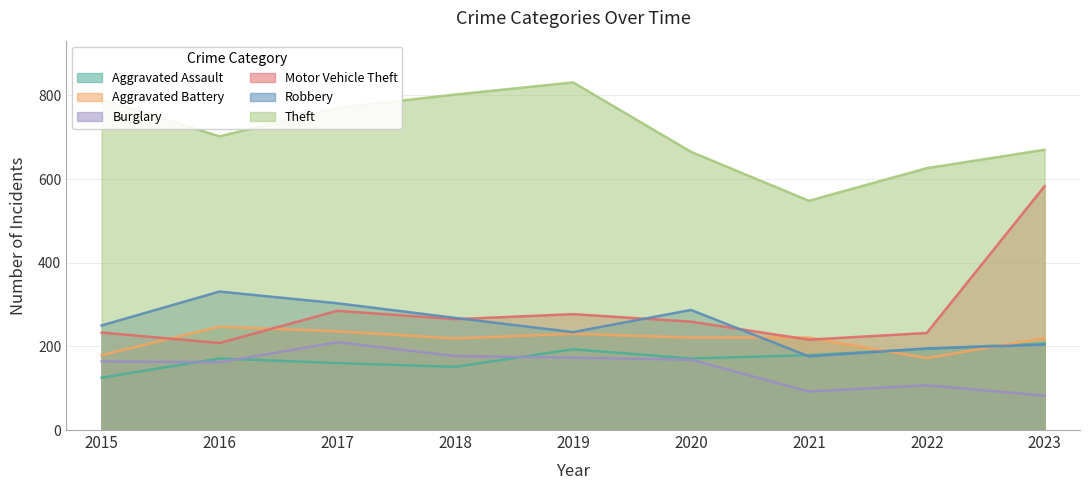

What is the value of the Theft point at the 4th from the left?

802